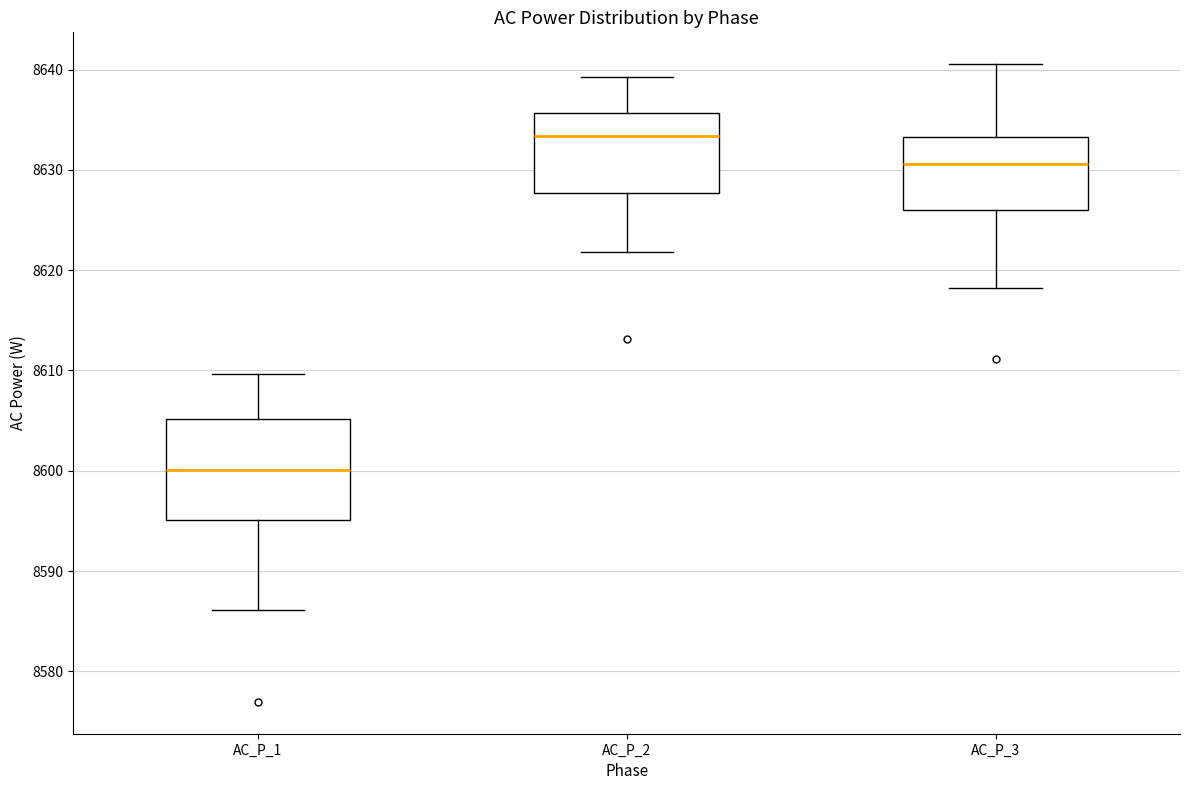

Reading left to right, transcribe this box plot: for each box, give where its median line is, the range the box spans, and where its two whiskers end, as read against the y-axis. The values are not printed on the chart, so give them approximately, as read against the axis.

AC_P_1: median 8600, box 8595 to 8605, whiskers 8586 to 8610
AC_P_2: median 8633, box 8628 to 8636, whiskers 8622 to 8639
AC_P_3: median 8631, box 8626 to 8633, whiskers 8618 to 8641